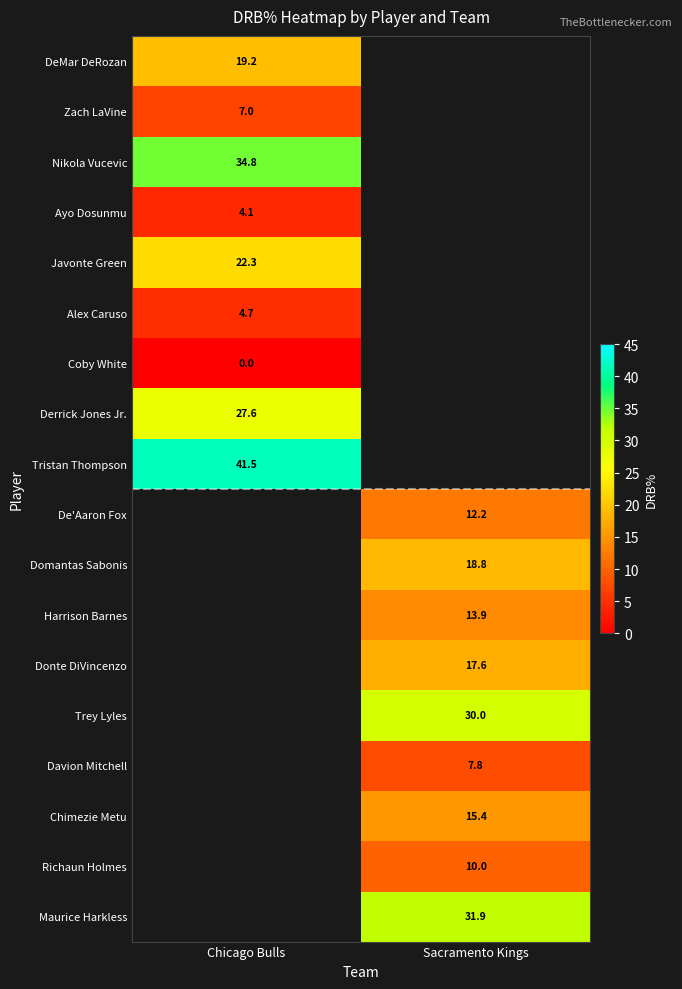

At how many categories does at least one series exceed 38?

1